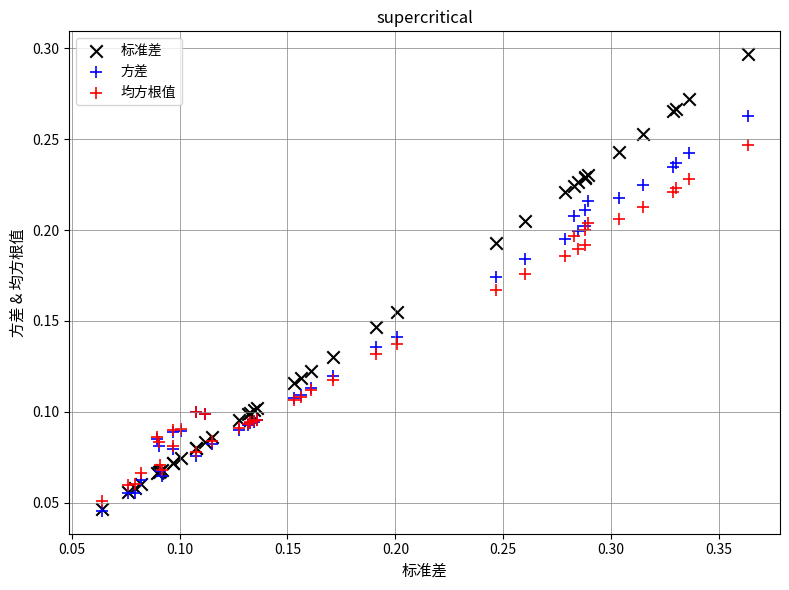

What are all the series names shown in the legend?

标准差, 方差, 均方根值